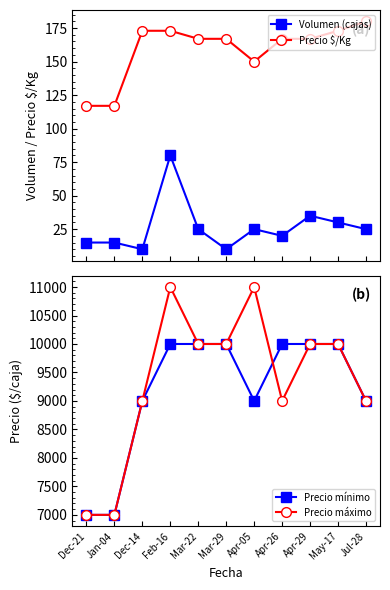

How many series are shown in this chart?

4